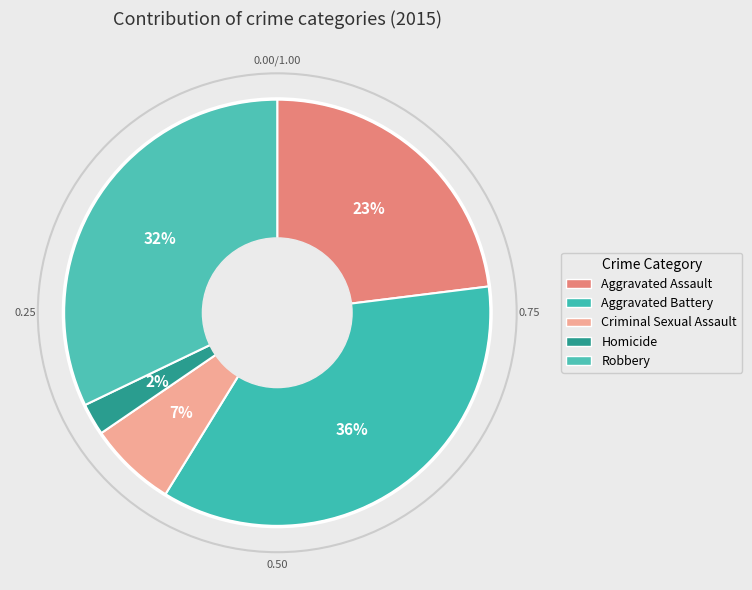

The Aggravated Assault slice represents 12% of the pie. True or false?

False